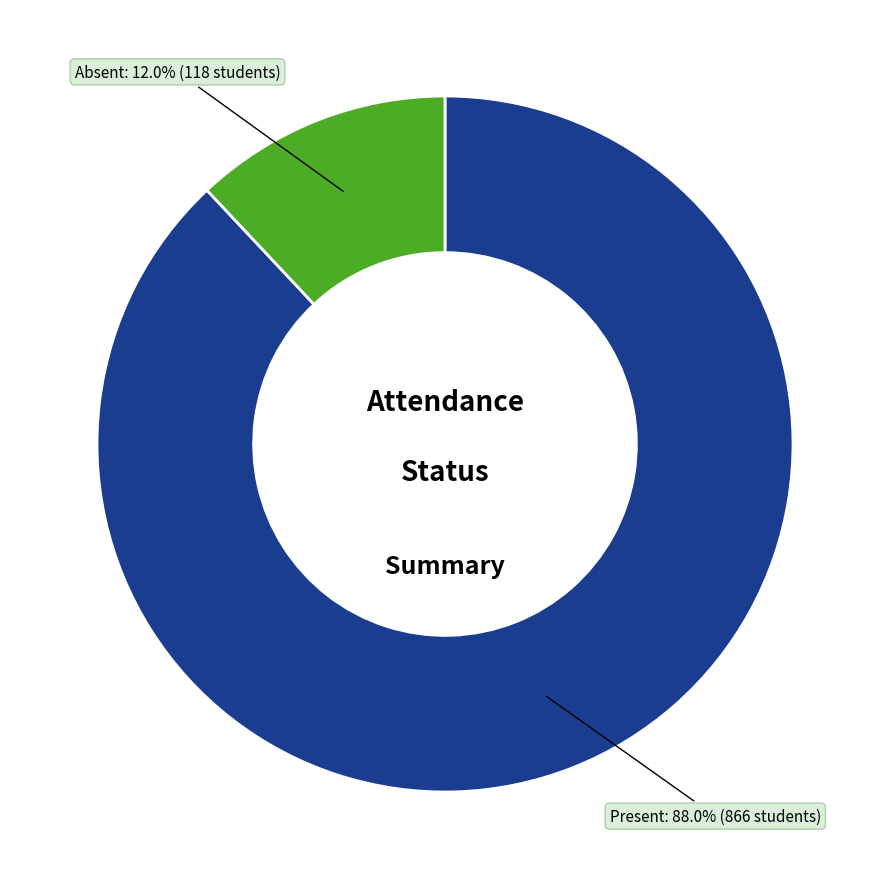

Is there any slice that represents more than half of the pie?

Yes